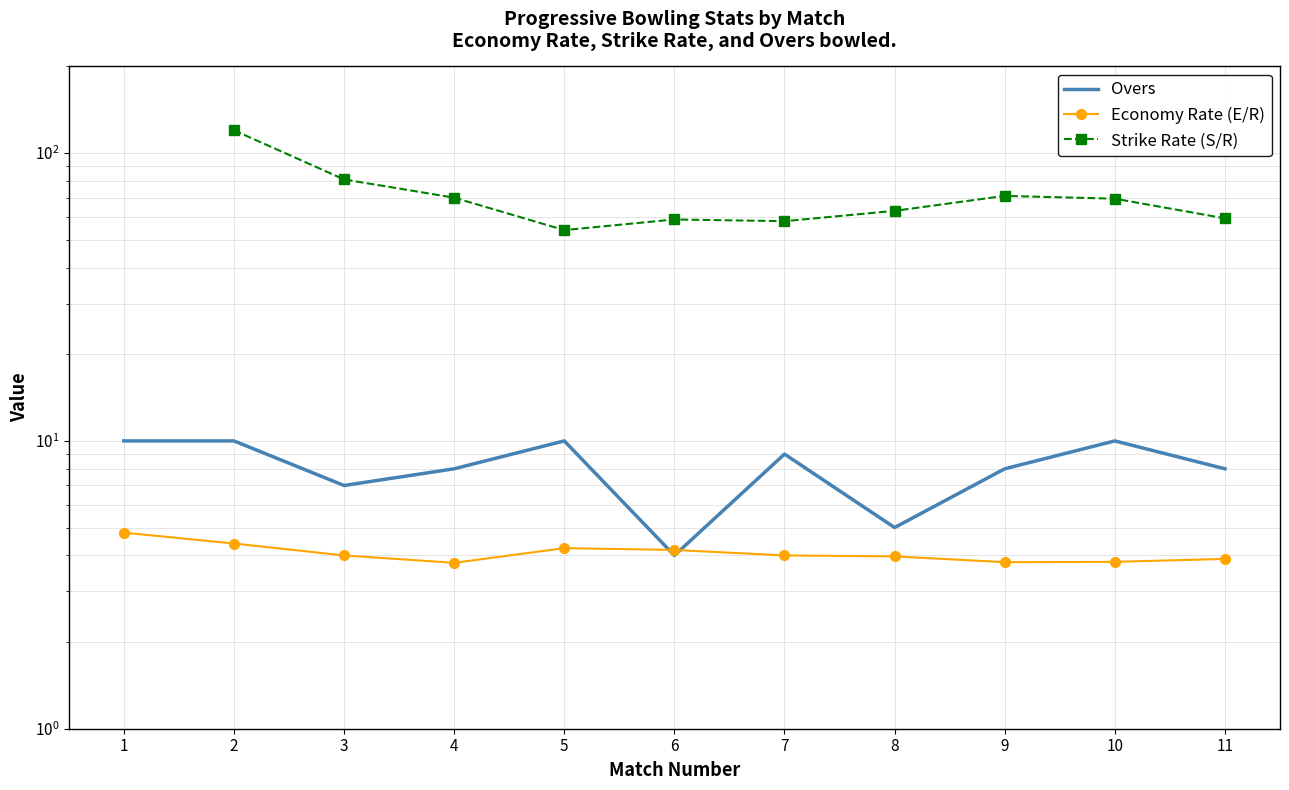

At which category is the sum across all series the highest?

2